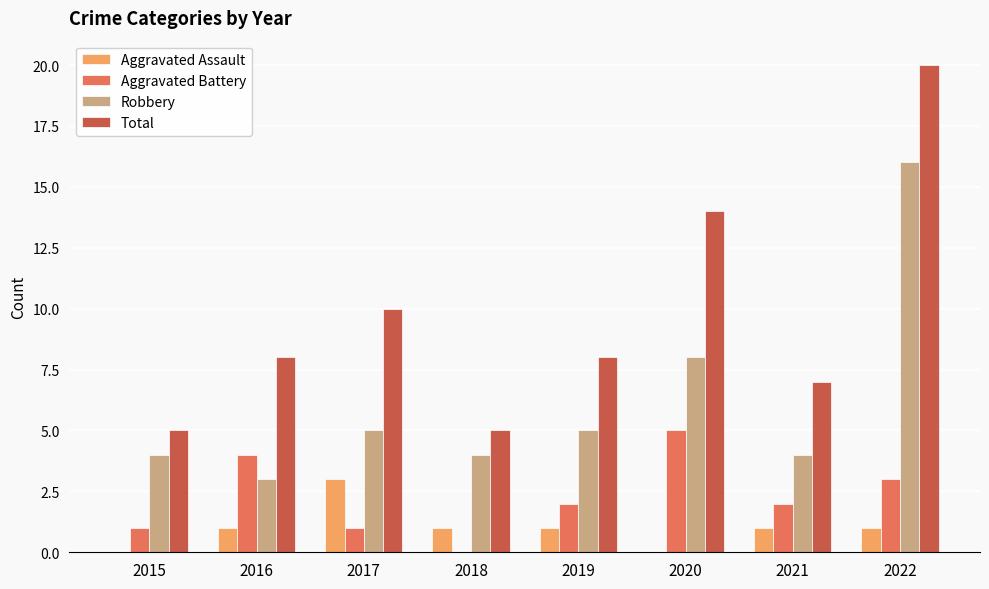

Between 2015 and 2020, which series saw the biggest shift?

Total